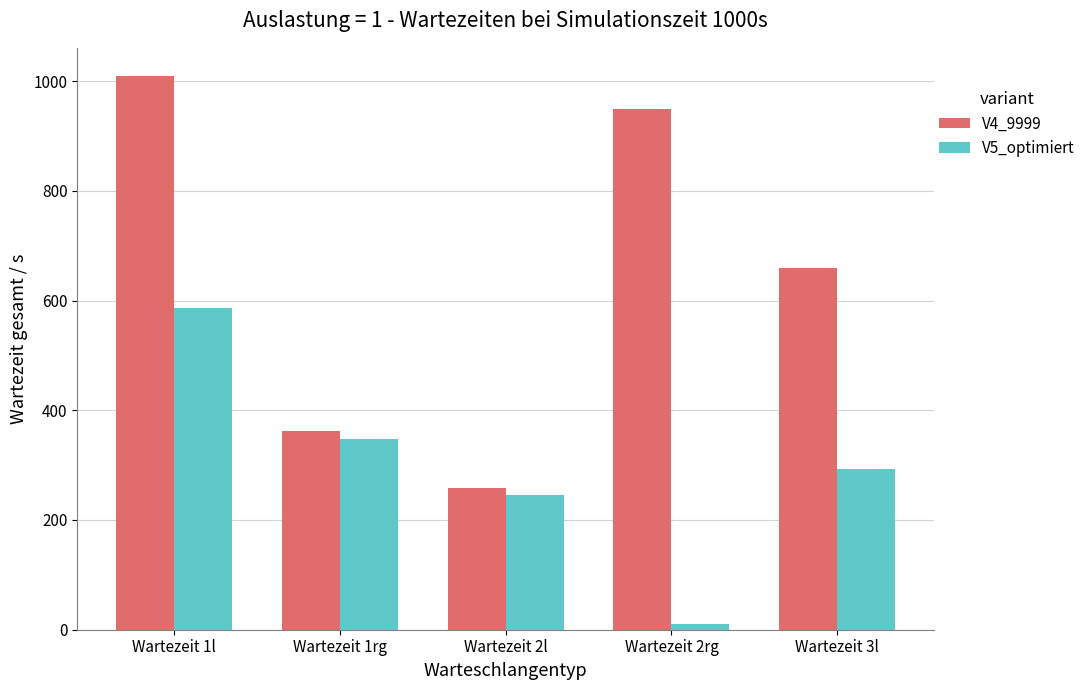

Read the V5_optimiert value at Wartezeit 1l, to the nearest 10.

590